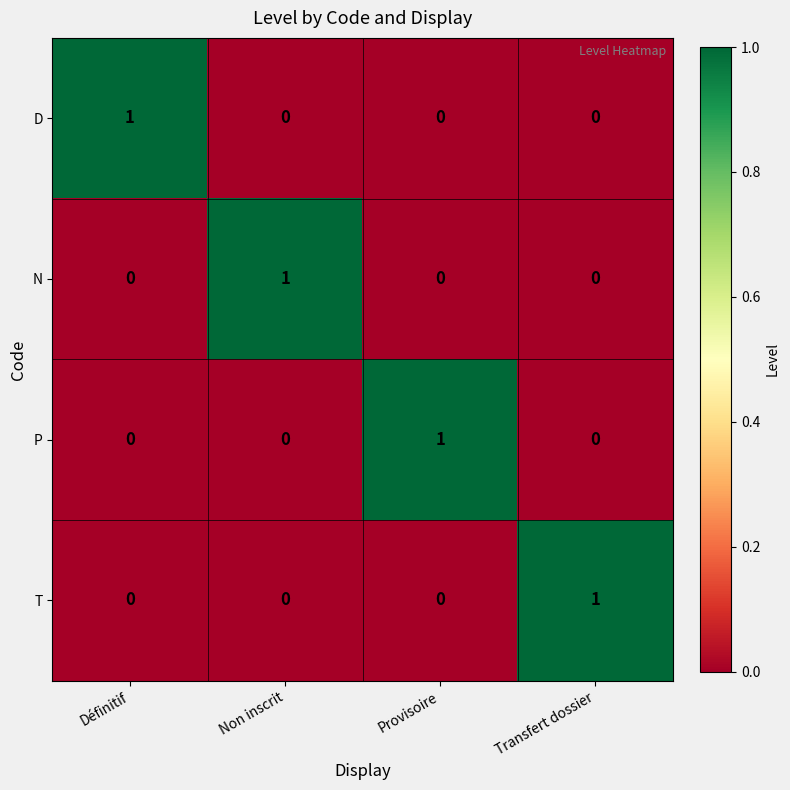

Is it true that D equals 0 at Non inscrit?

True